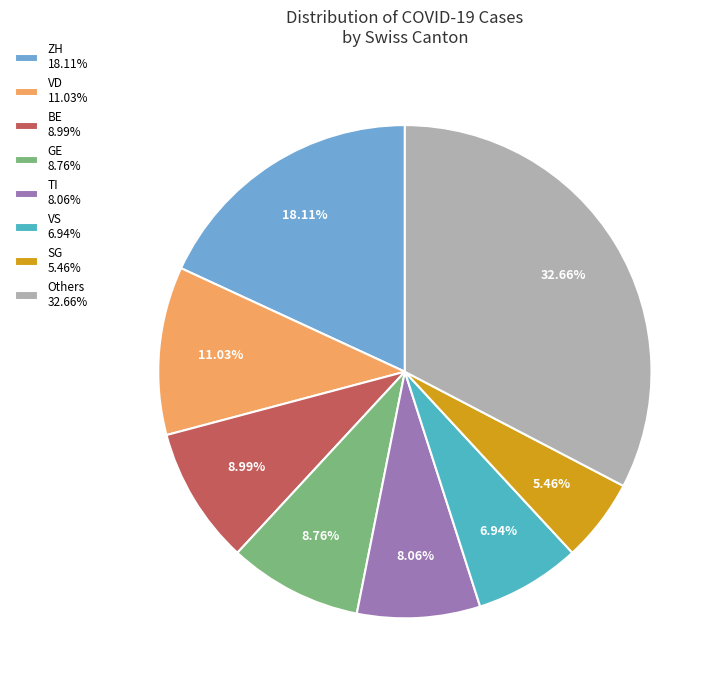

Do GE 8.76% and VD 11.03% together represent more than half of the pie?

No